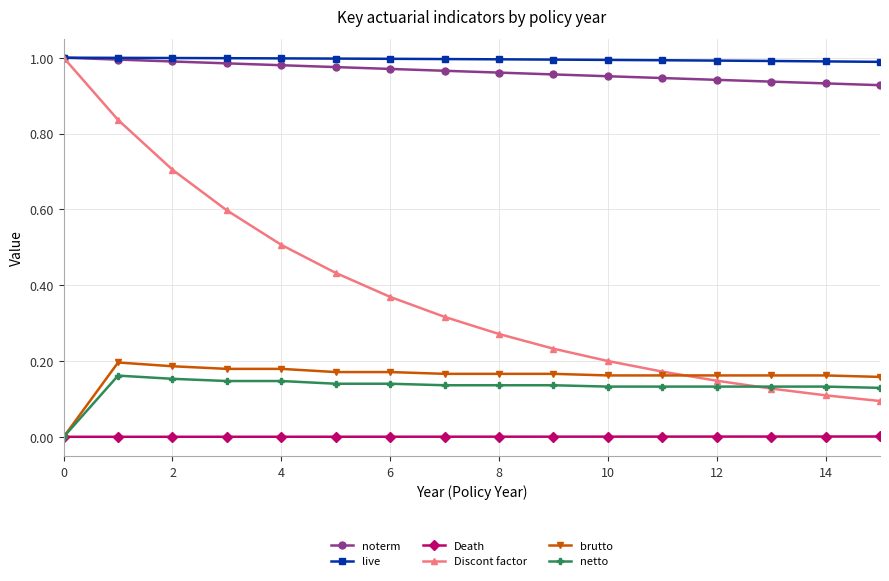

How many lines are shown in the chart?

6